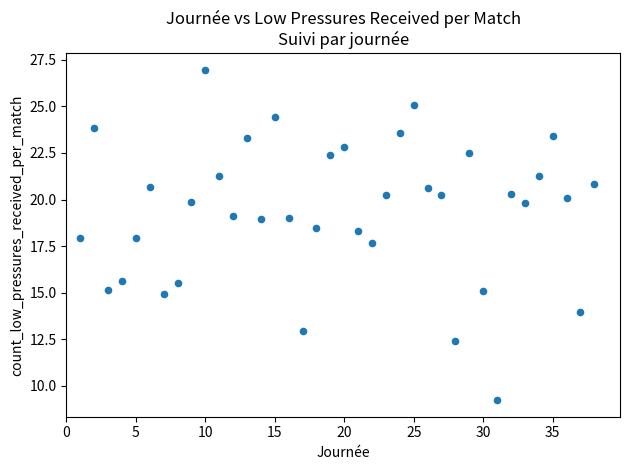

What is the range of Y values (max minus min)?

17.7